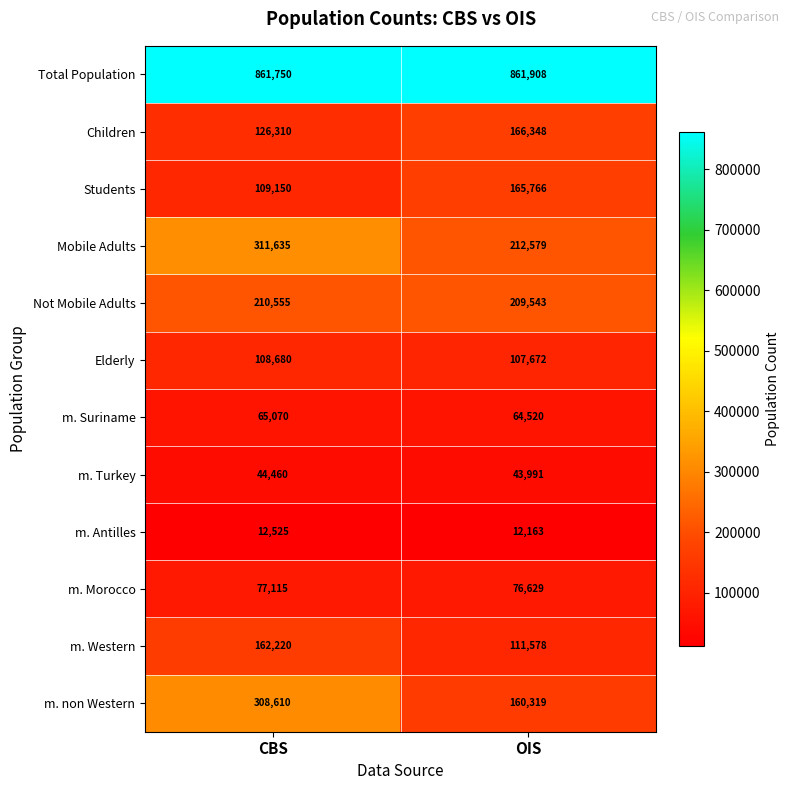

What is the maximum value shown in the chart?

861908